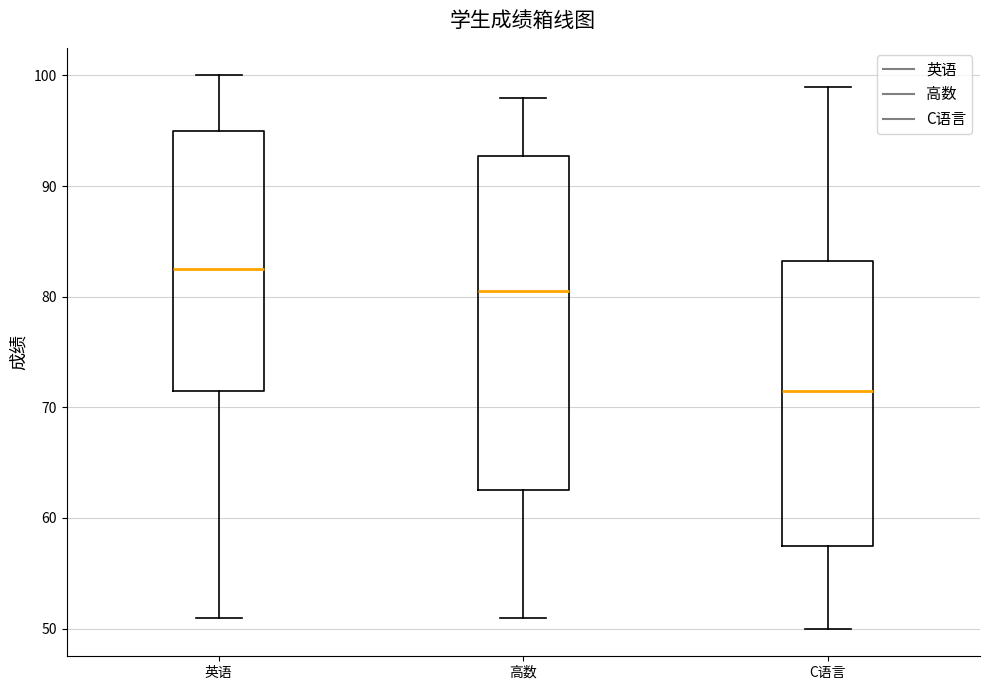

Reading left to right, transcribe this box plot: for each box, give where its median line is, the range the box spans, and where its two whiskers end, as read against the y-axis. The values are not printed on the chart, so give them approximately, as read against the axis.

英语: median 83, box 72 to 95, whiskers 51 to 100
高数: median 81, box 63 to 93, whiskers 51 to 98
C语言: median 72, box 58 to 83, whiskers 50 to 99